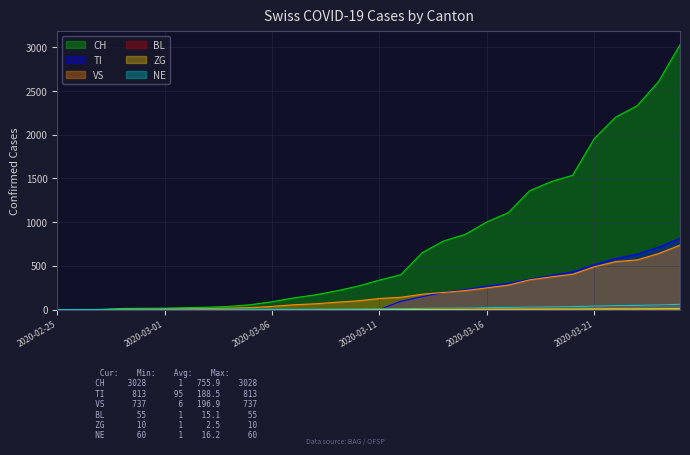

True or false: BL and ZG intersect in this chart.

False